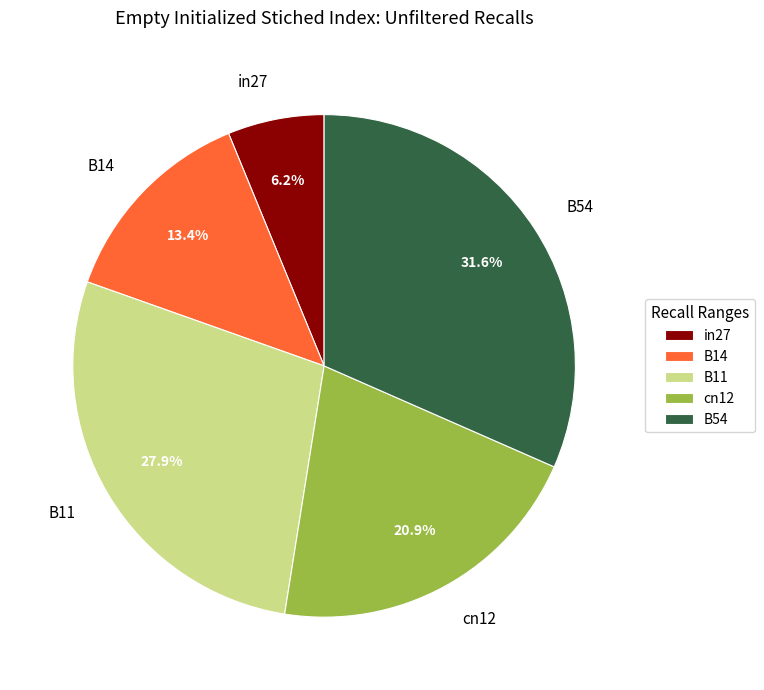

To the nearest percent, what is the average slice percentage?

20%